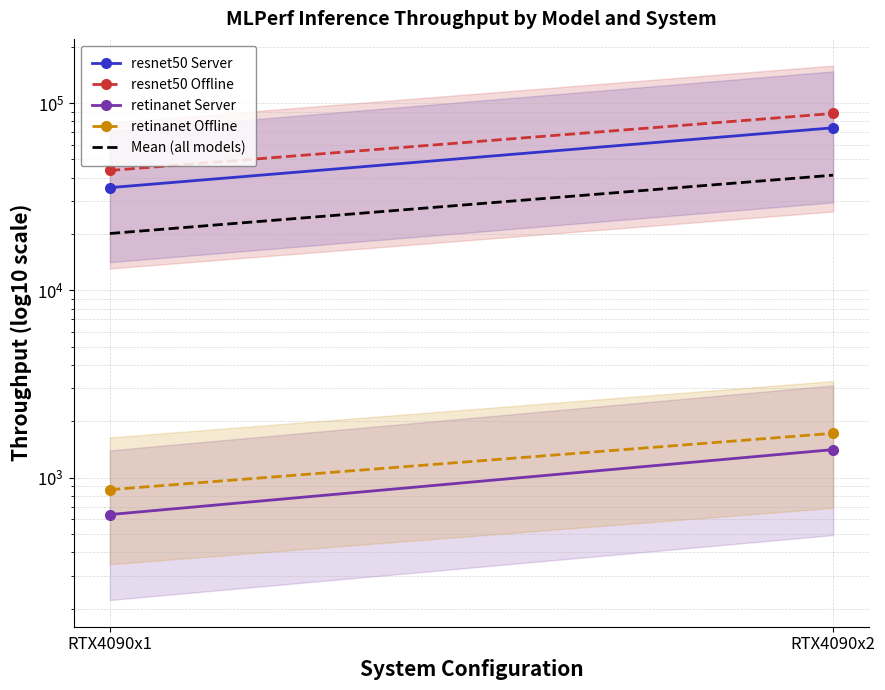

The retinanet Server series shows 1024.7 at RTX4090x1. True or false?

False